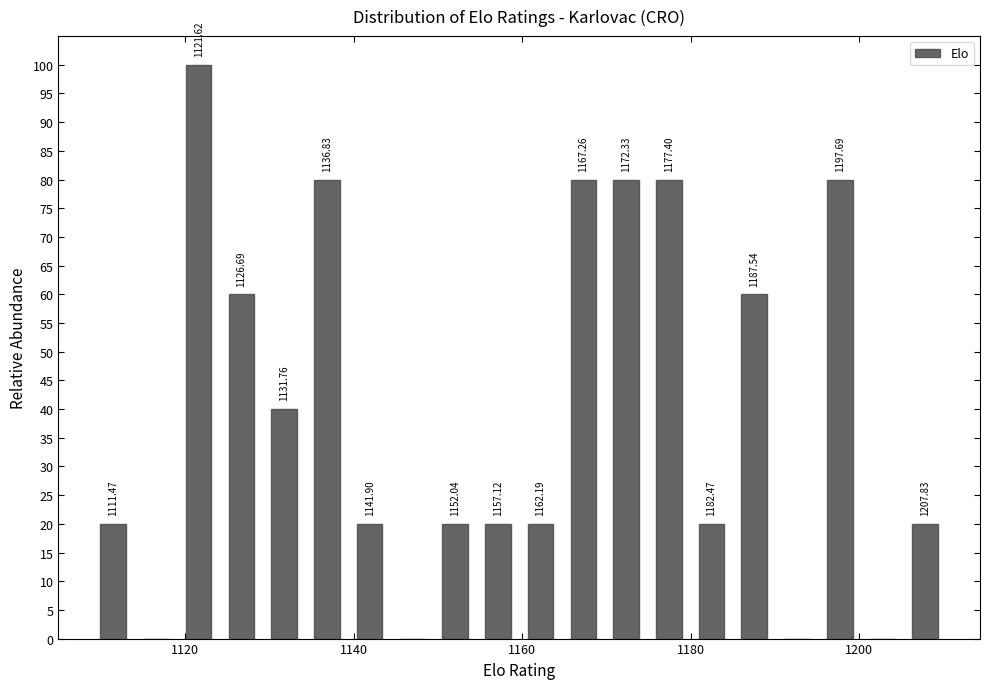

Read against the x-axis, roughly where is the centre of the tallest bar?

1122